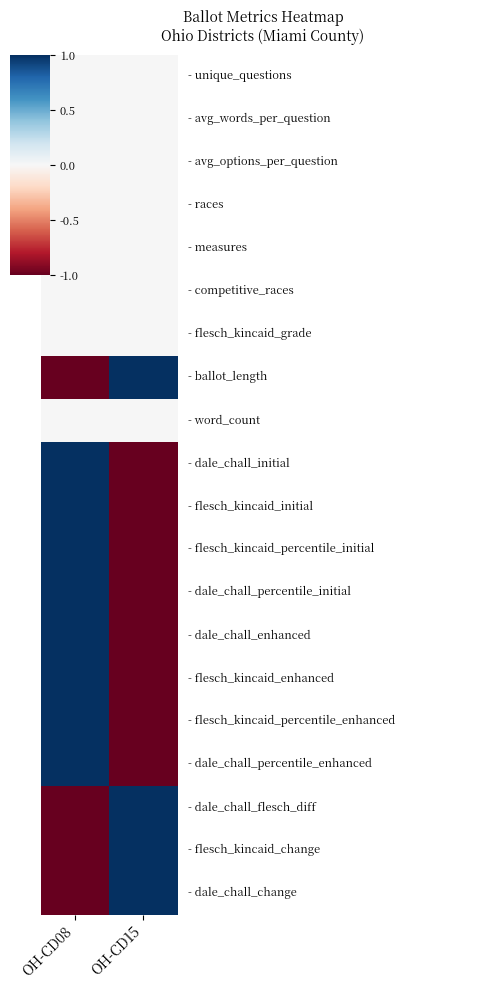

What is the minimum value shown in the chart?

-1.0